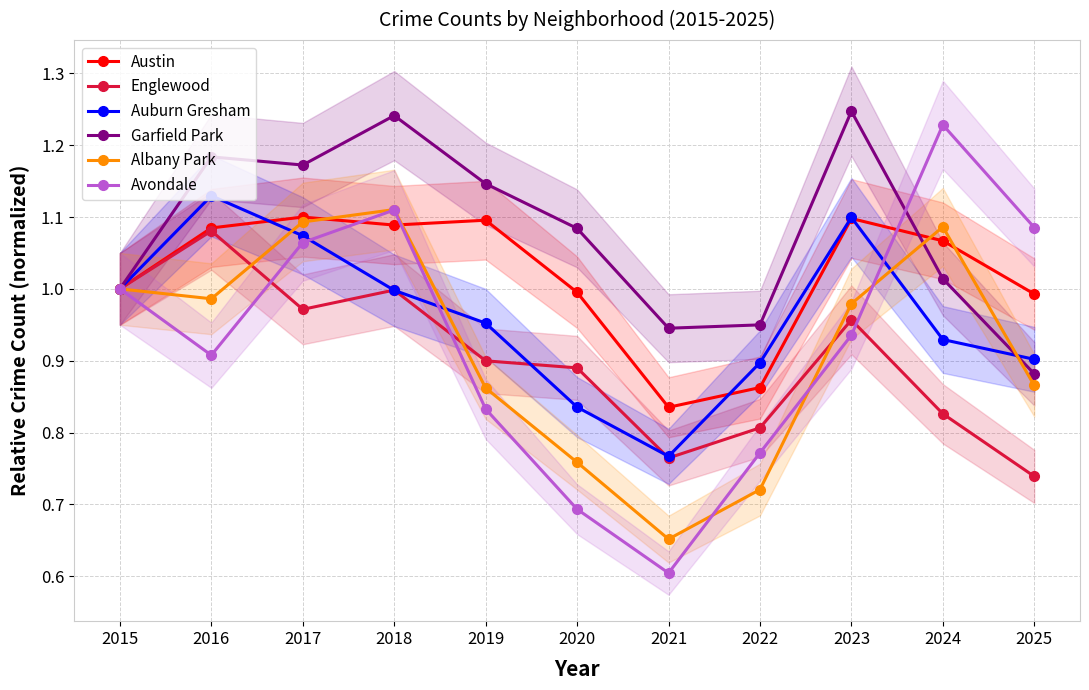

At which category does Garfield Park reach its first local valley?

2017